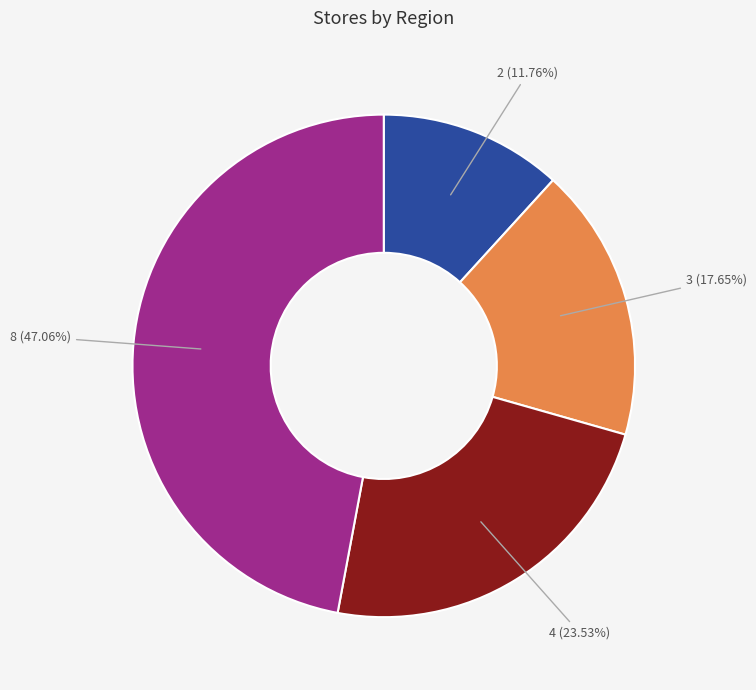

Is there a majority slice in this chart?

No